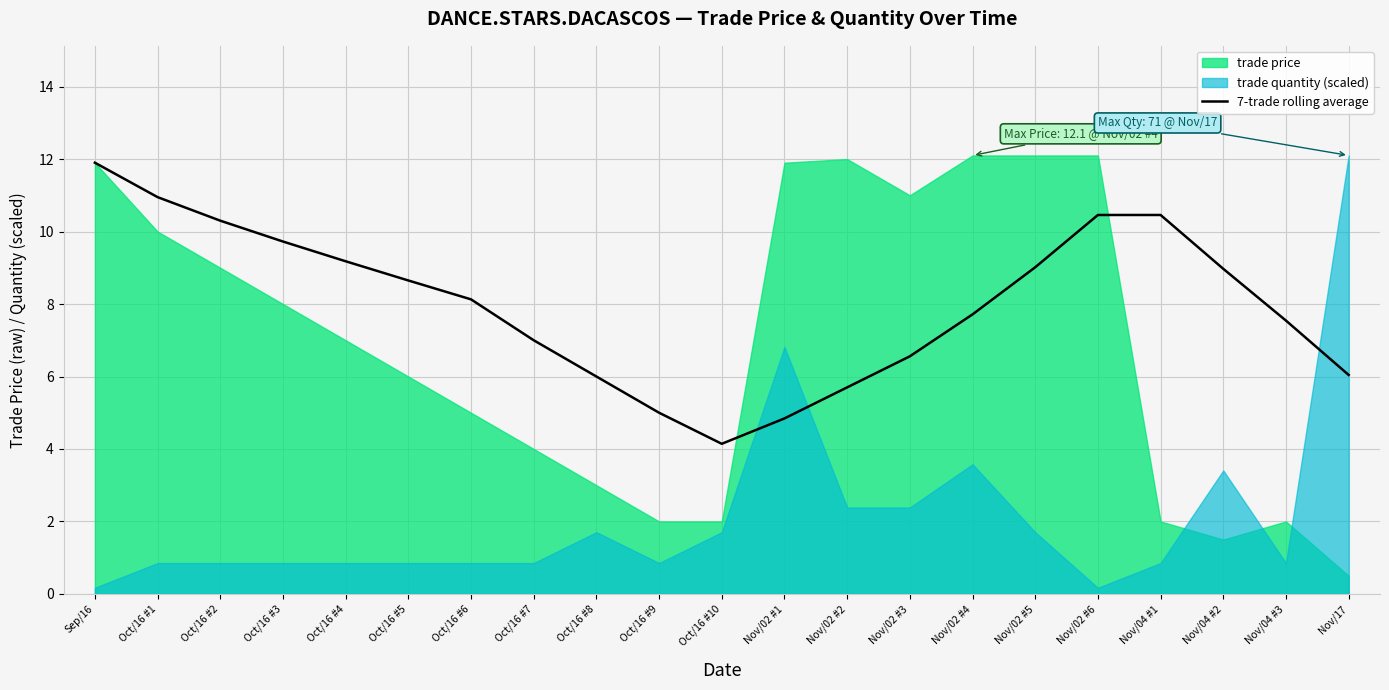

What is the label of the 15th point from the left?

Nov/02 #4